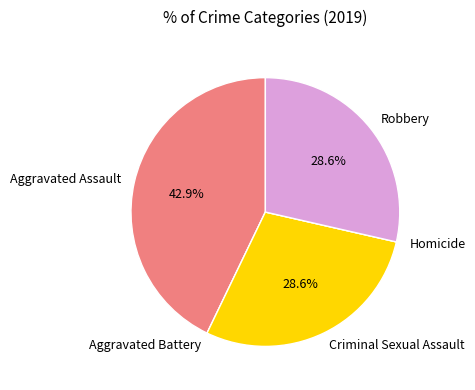

What percentage is the Aggravated Assault slice, to the nearest percent?

43%